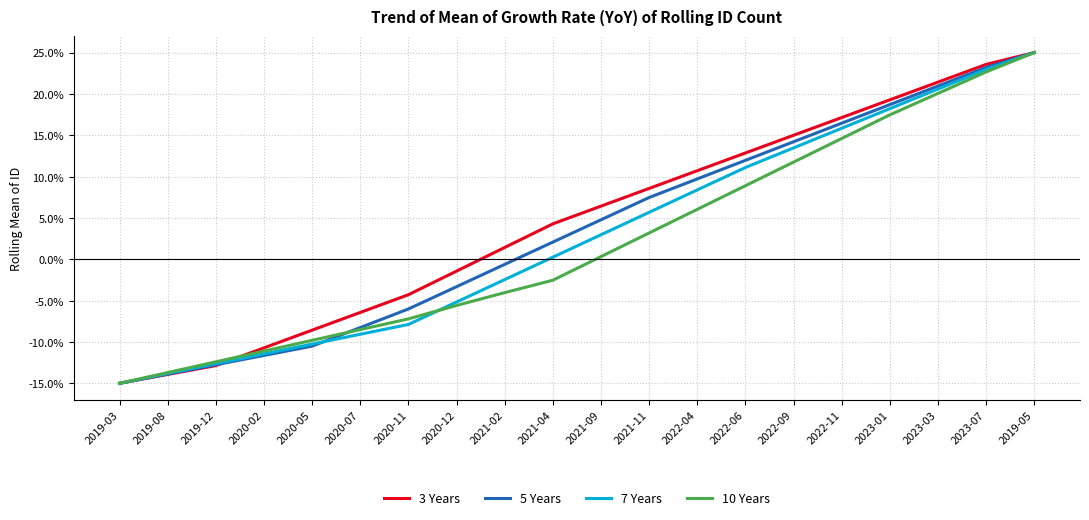

Reading left to right, what are all the values shown in this chart?

3 Years: -15.0	-13.9	-12.9	-10.7	-8.6	-6.4	-4.3	-1.4	1.4	4.3	6.4	8.6	10.7	12.9	15.0	17.1	19.3	21.4	23.6	25.0
5 Years: -15.0	-13.9	-12.8	-11.6	-10.5	-8.3	-6.0	-3.3	-0.6	2.1	4.8	7.5	9.7	12.0	14.2	16.5	18.7	21.0	23.2	25.0
7 Years: -15.0	-13.8	-12.6	-11.4	-10.3	-9.1	-7.9	-5.2	-2.5	0.3	3.0	5.7	8.4	11.1	13.5	15.8	18.2	20.6	23.0	25.0
10 Years: -15.0	-13.7	-12.4	-11.1	-9.8	-8.5	-7.2	-5.6	-4.0	-2.5	0.3	3.2	6.0	8.9	11.8	14.6	17.5	20.1	22.7	25.0